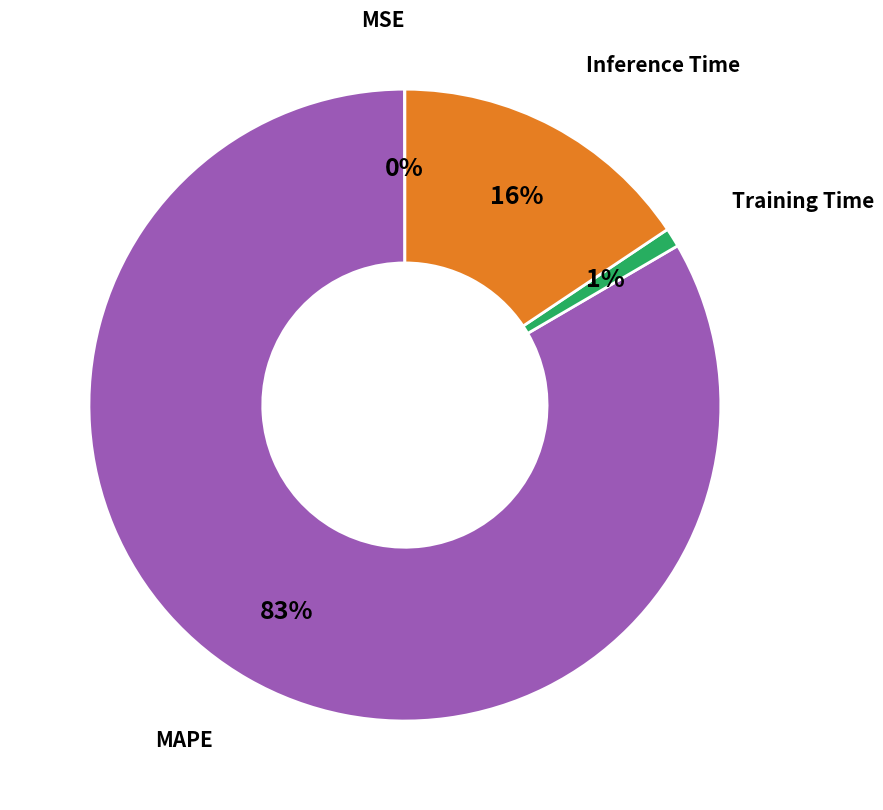

Is the sum of MAPE and Training Time greater than half?

Yes